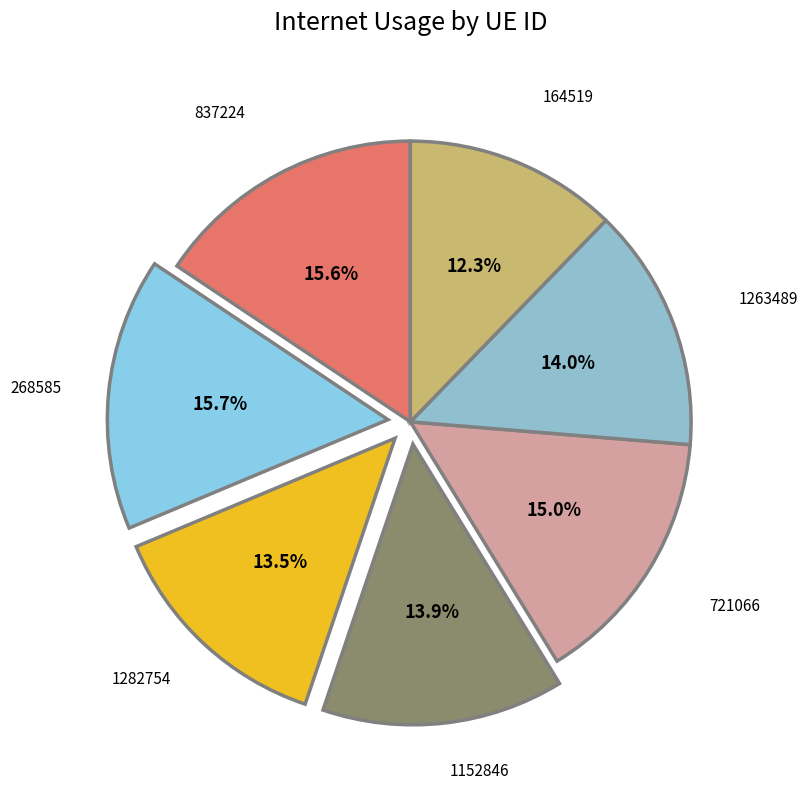

Between 164519 and 721066, which is larger?

721066